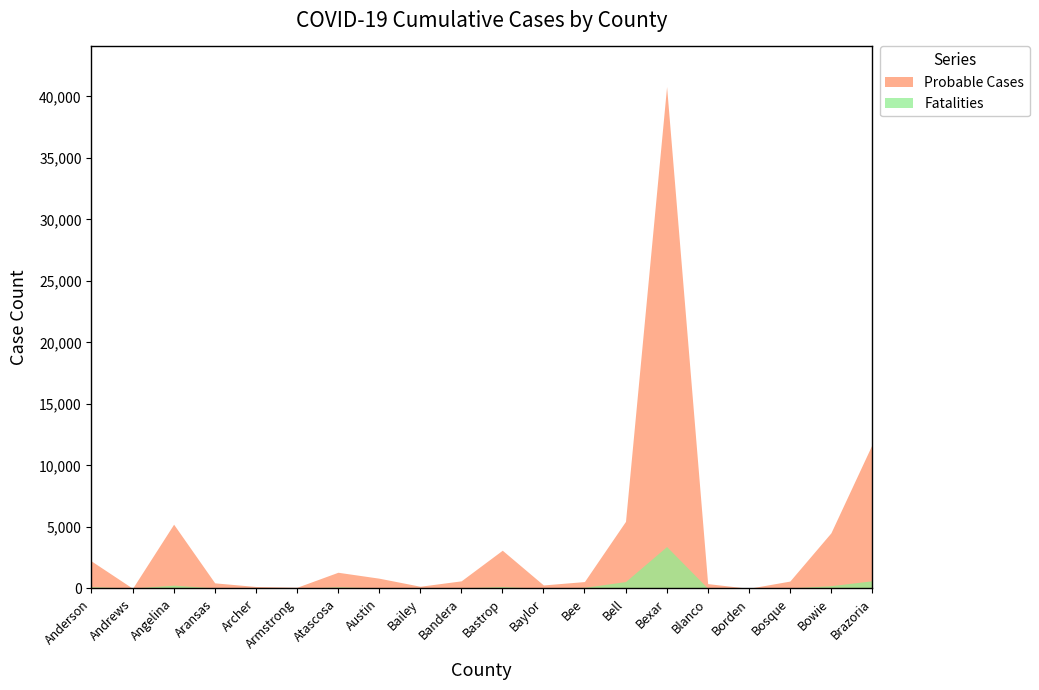

At which label is Fatalities closest to 1702?

Brazoria